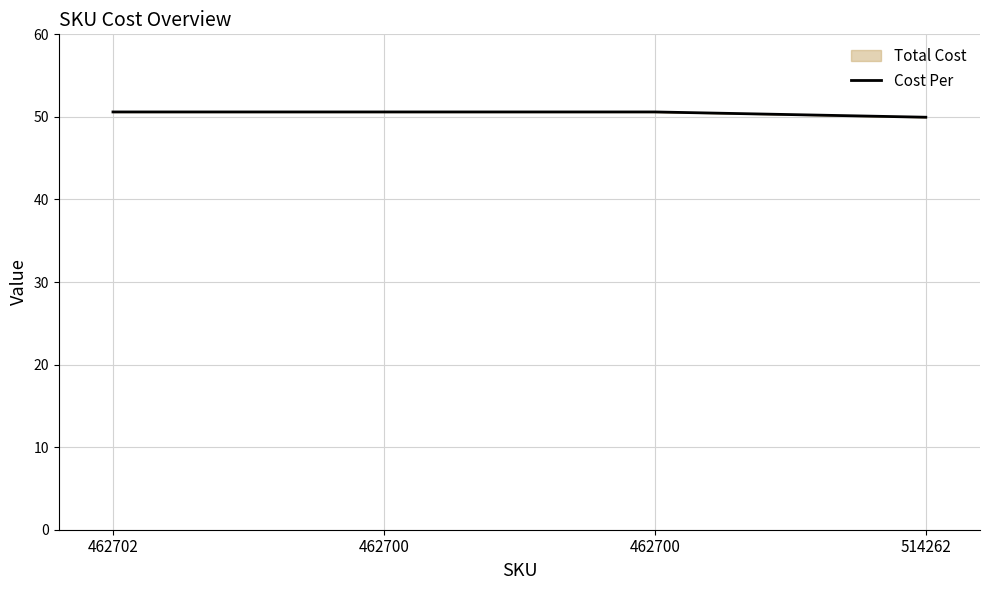

The chart shows a value of 50.0 at 514262. True or false?

True